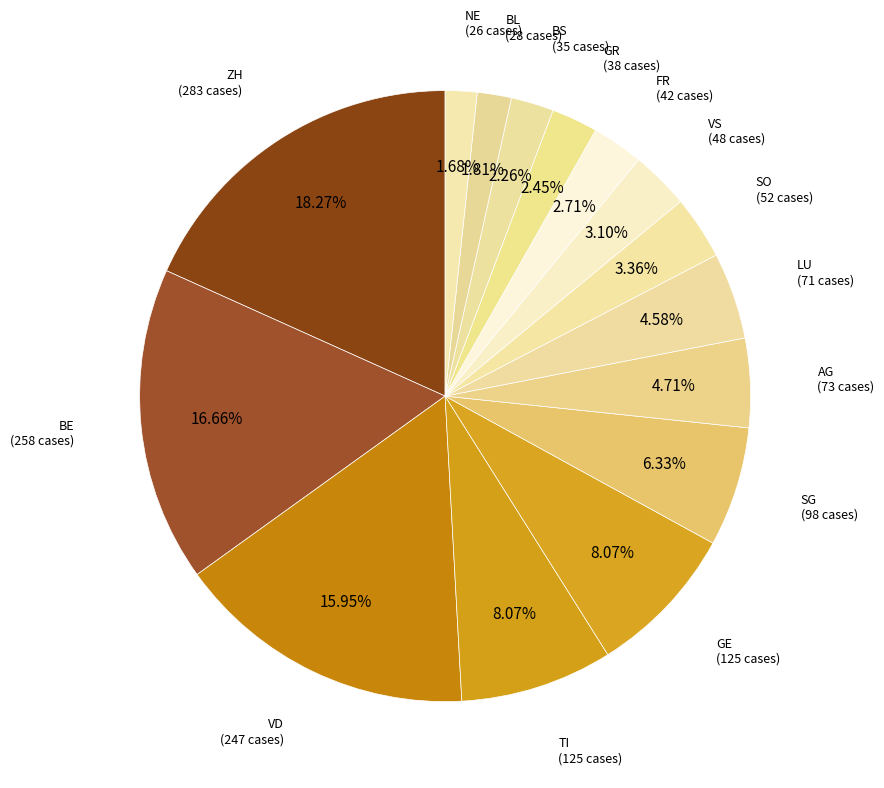

What percentage do GE and AG together represent?

12.8%